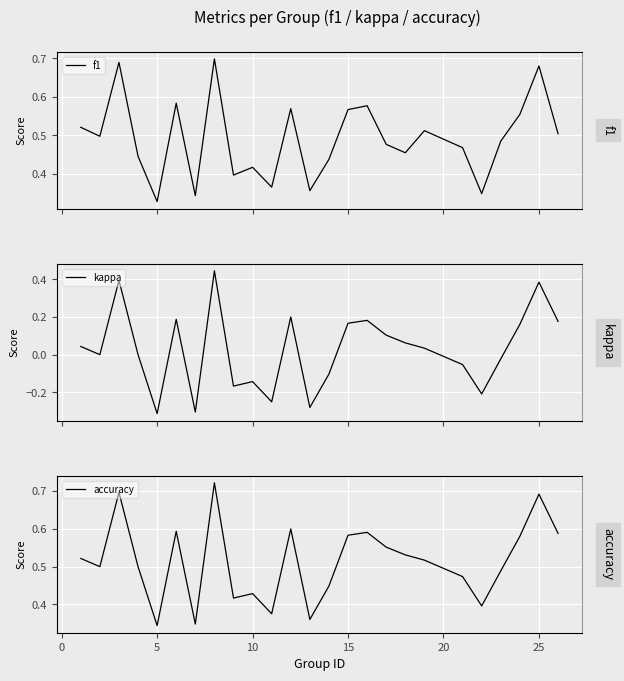

List the series in order of their peak value, highest first.

accuracy, f1, kappa